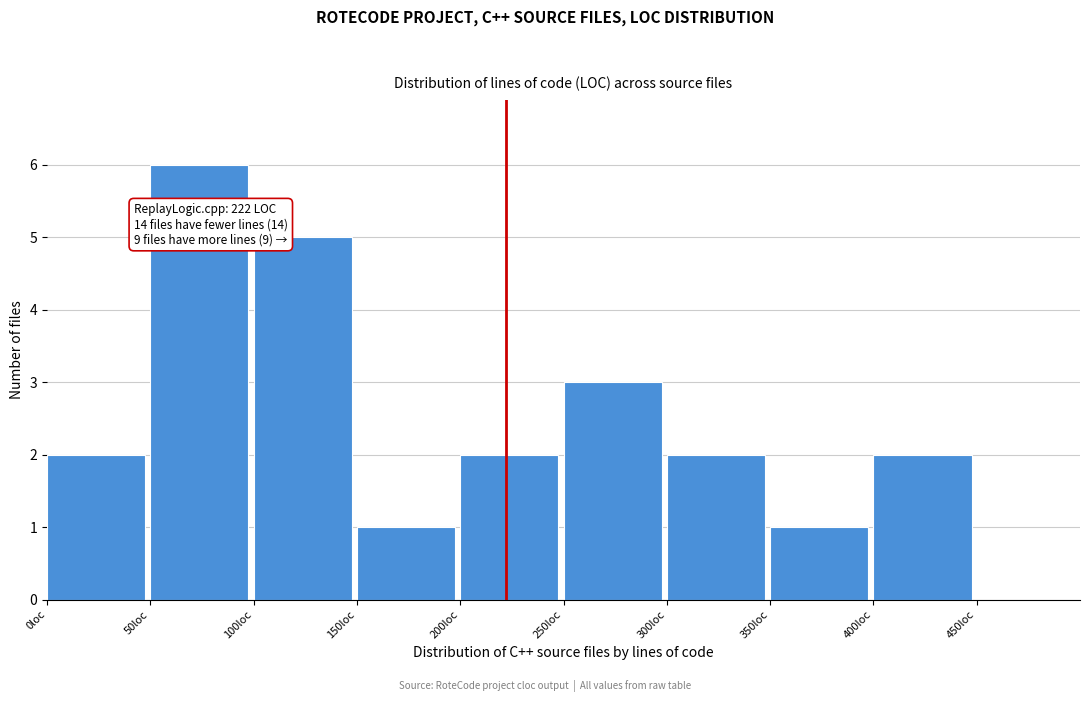

Over which range of the x-axis is the bar tallest?

50 to 100